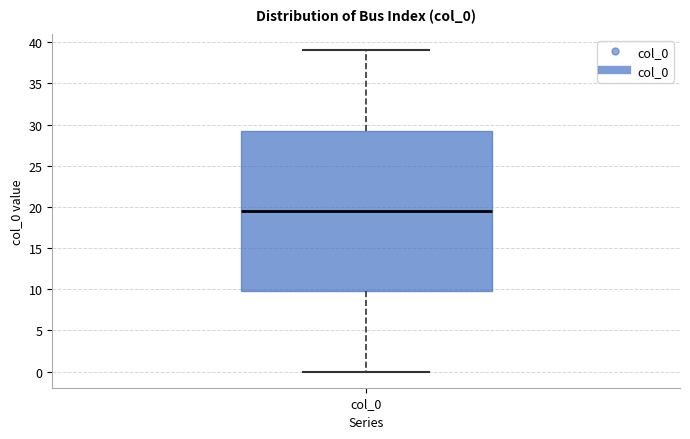

Read this box plot against the y-axis: the position of the median line, the range covered by the box, and the ends of both whiskers. The values are not printed on the chart, so give them approximately, as read against the axis.

median 19.5, box 10.0 to 29.5, whiskers 0.0 to 39.0